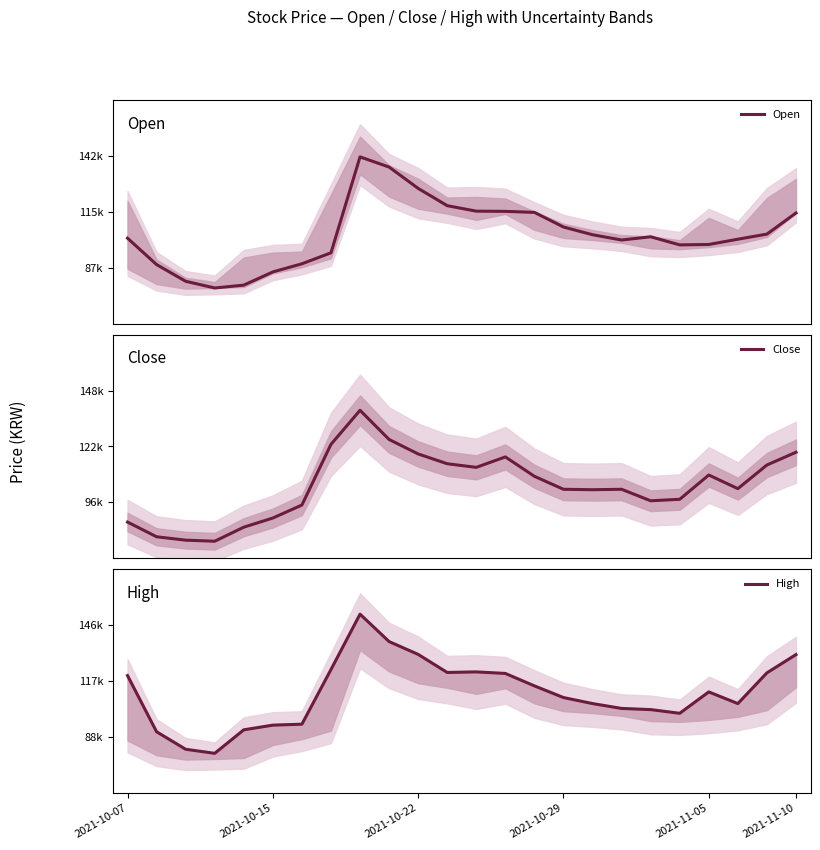

What position from the right is 17?

7